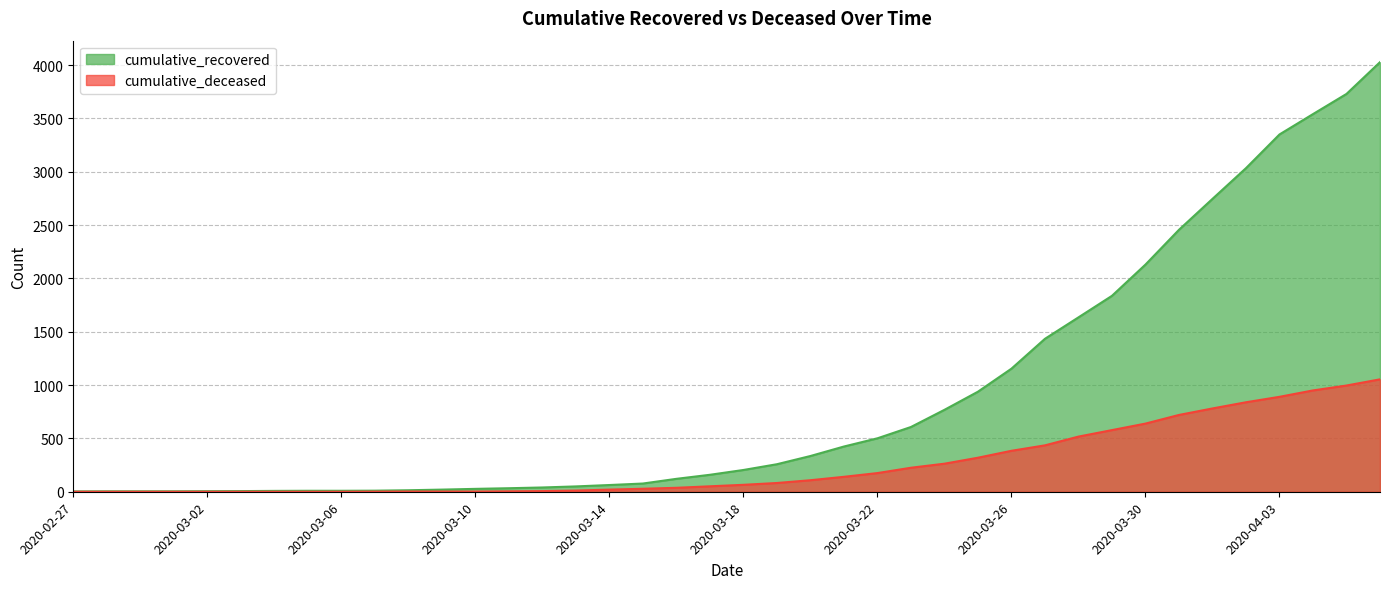

Which series has the widest spread of values?

cumulative_recovered